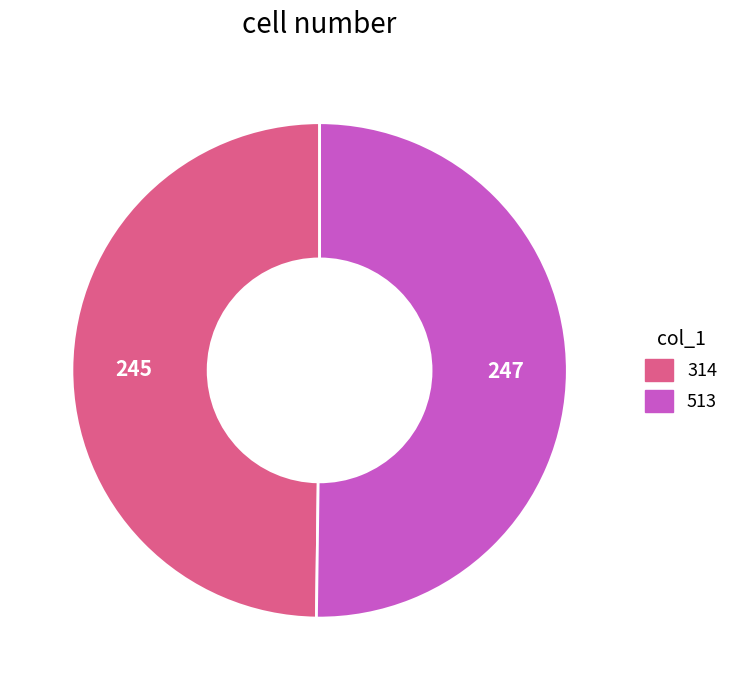

Is the sum of 314 and 513 greater than half?

Yes